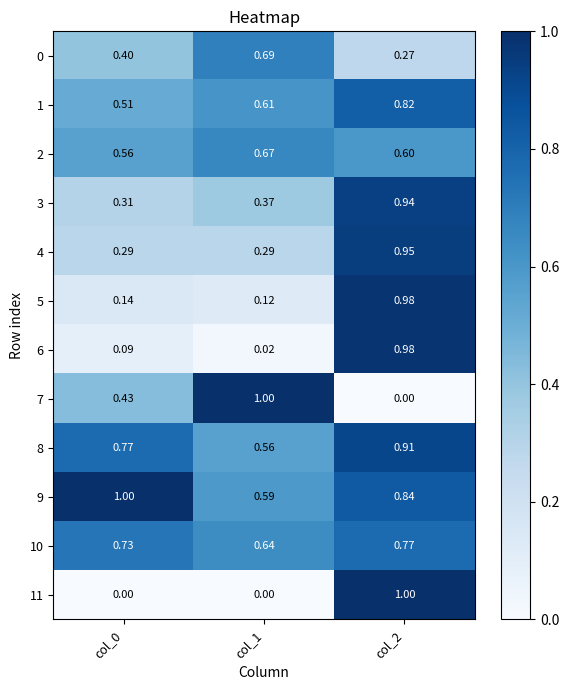

Reading left to right, transcribe all the data shown in this chart.

0: col_0=0.4	col_1=0.7	col_2=0.3
1: col_0=0.5	col_1=0.6	col_2=0.8
2: col_0=0.6	col_1=0.7	col_2=0.6
3: col_0=0.3	col_1=0.4	col_2=0.9
4: col_0=0.3	col_1=0.3	col_2=0.9
5: col_0=0.1	col_1=0.1	col_2=1.0
6: col_0=0.1	col_1=0.0	col_2=1.0
7: col_0=0.4	col_1=1.0	col_2=0.0
8: col_0=0.8	col_1=0.6	col_2=0.9
9: col_0=1.0	col_1=0.6	col_2=0.8
10: col_0=0.7	col_1=0.6	col_2=0.8
11: col_0=0.0	col_1=0.0	col_2=1.0